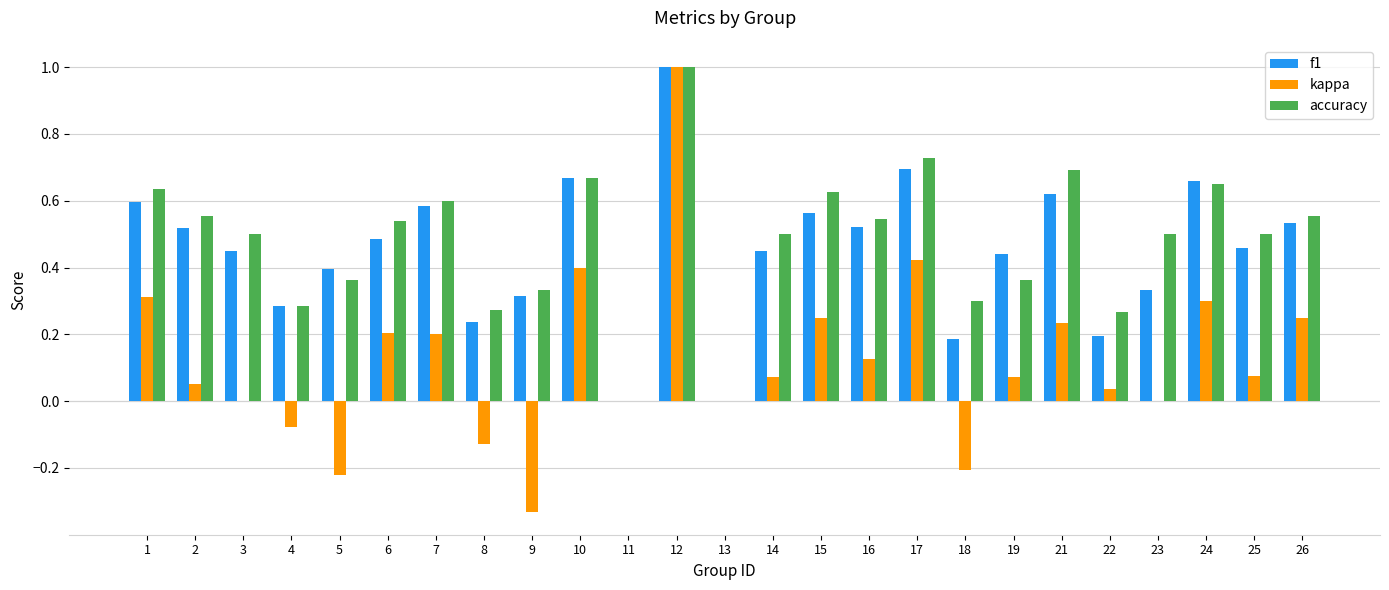

What is the sum of all accuracy values?

12.0